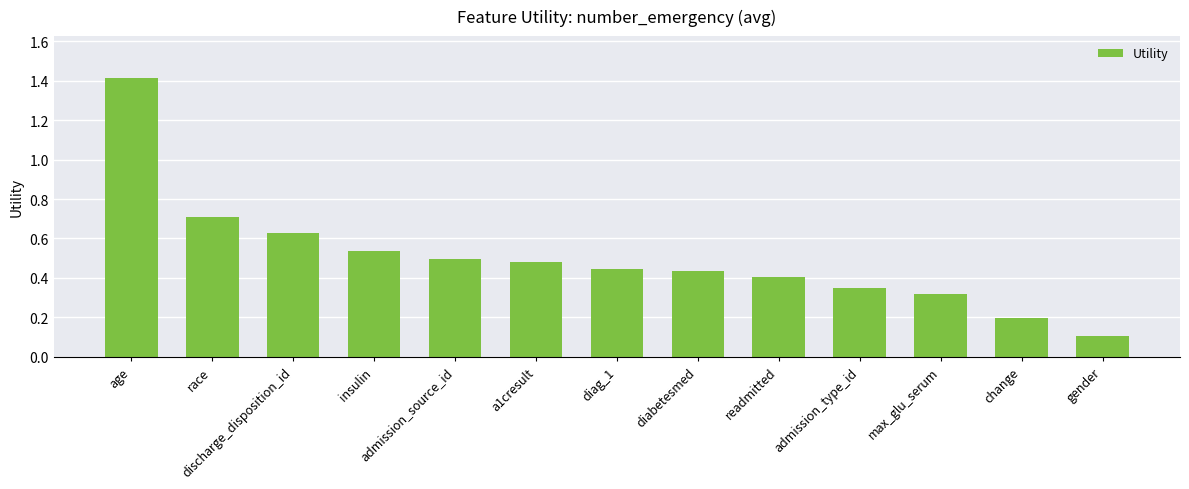

What is the difference between the values at insulin and age?

0.9